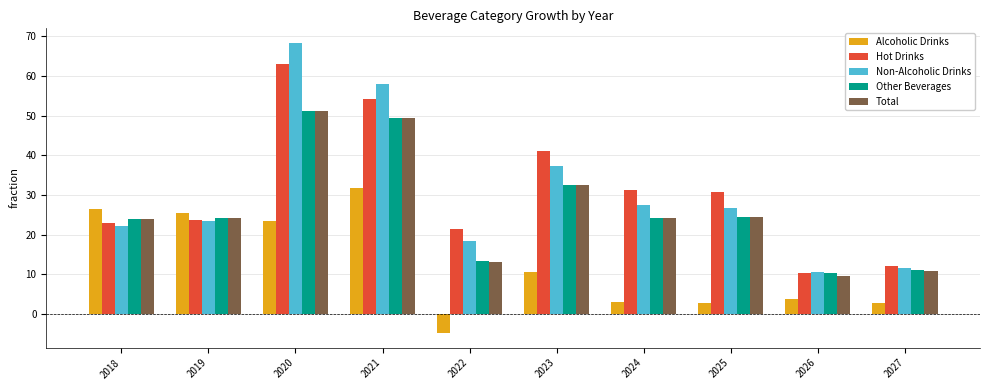

At which category does the chart reach its peak across all series?

2020